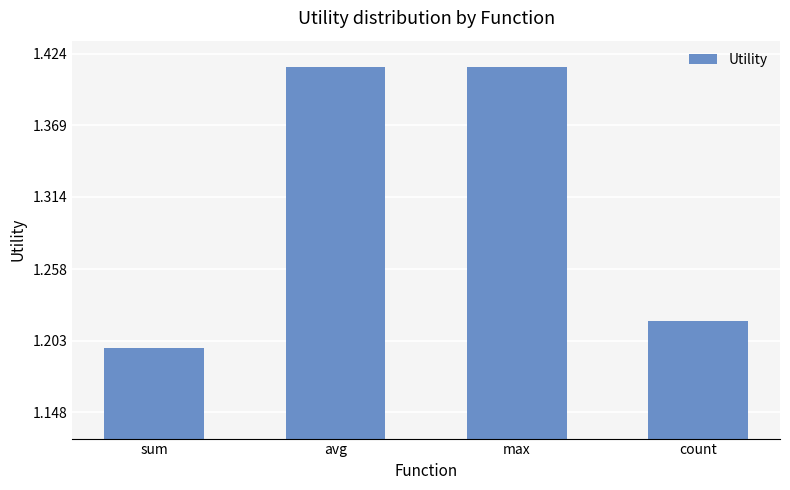

What is the ratio of the value at sum to the value at avg?

0.8